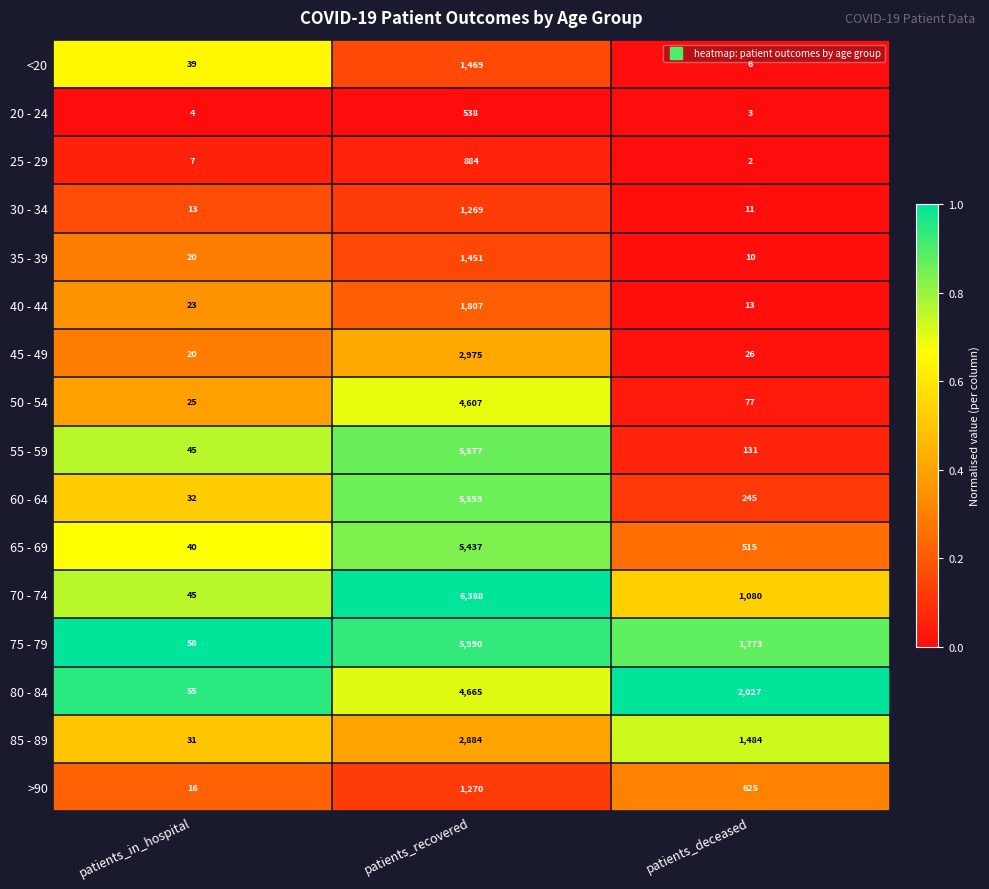

What value does the >90 series have at patients_deceased?

625